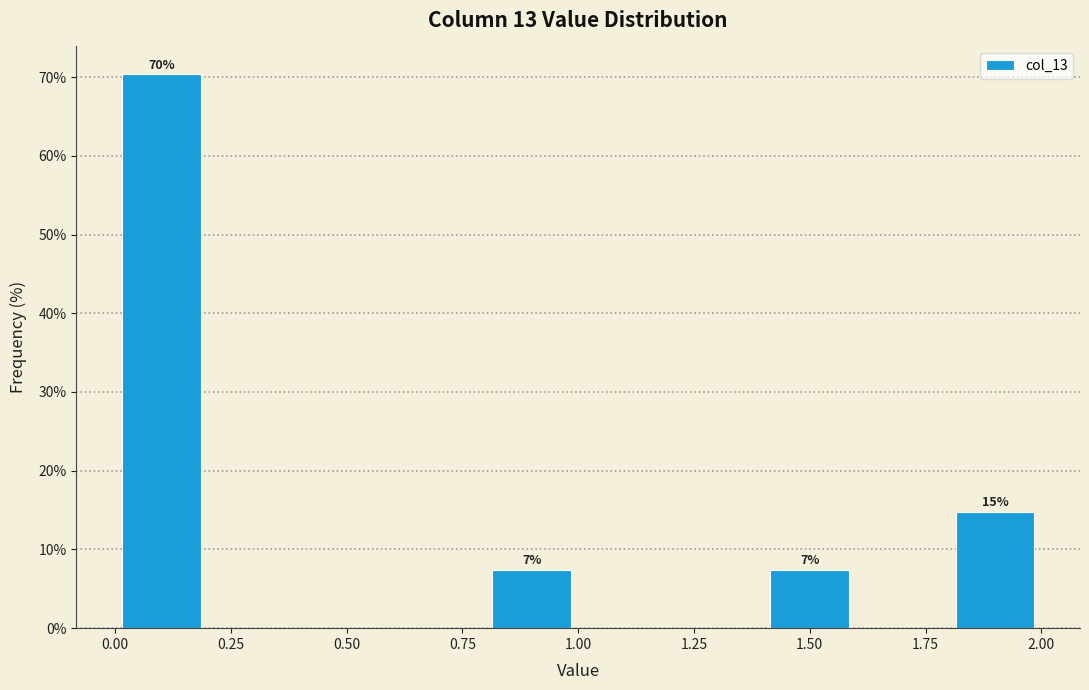

Which range on the x-axis has the tallest bar?

0.0 to 0.2